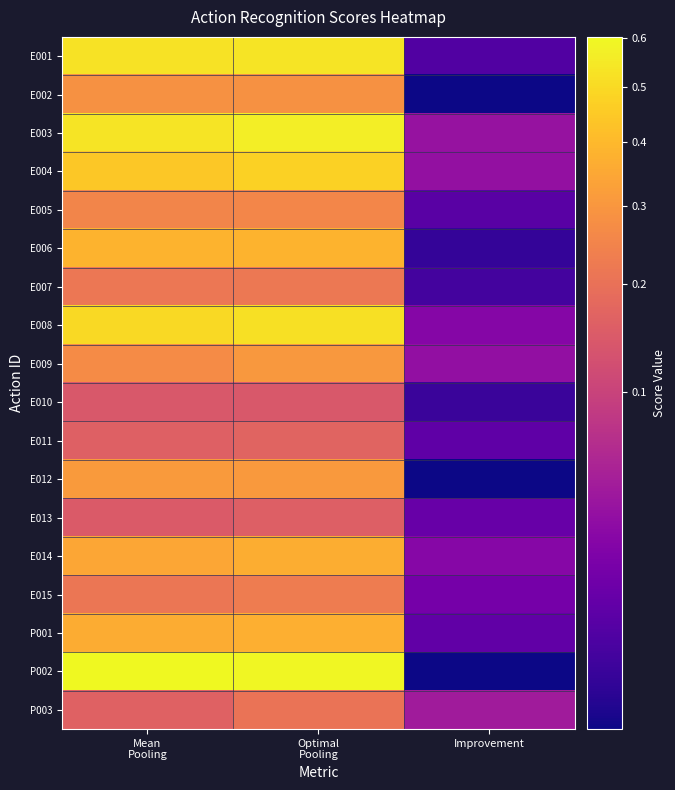

What is the spread (max minus min) of values at Optimal
Pooling?

0.5